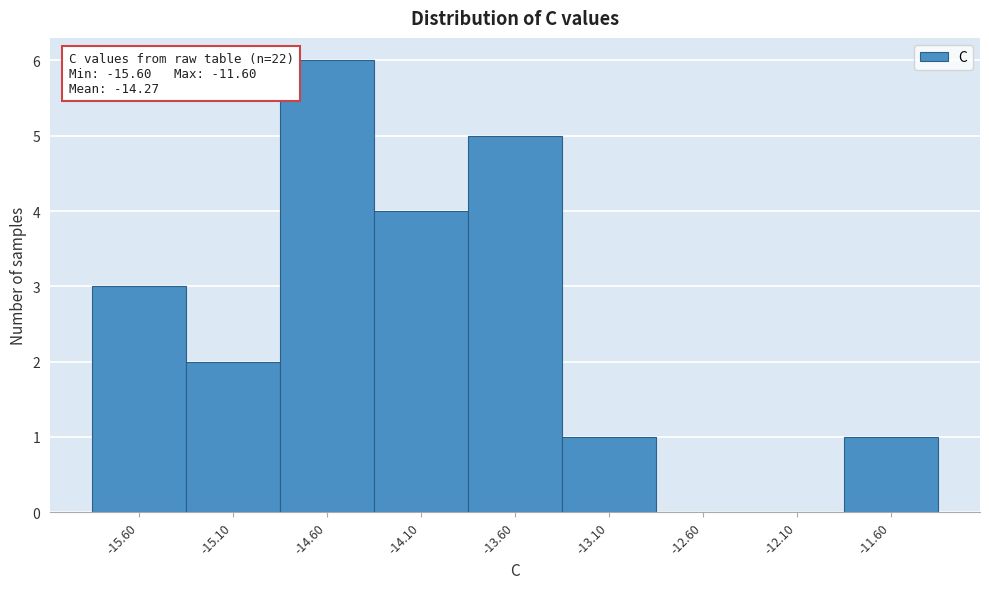

Over which range of the x-axis is the bar tallest?

-14.85 to -14.35